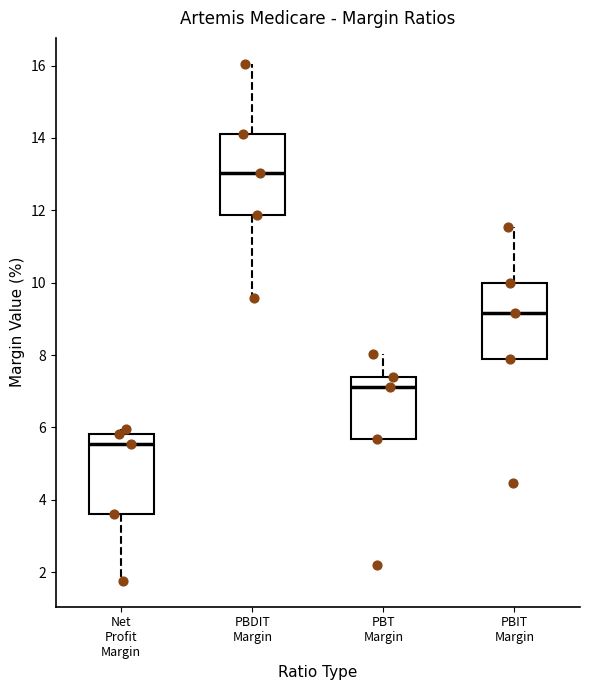

Which box's median line is the lowest?

Net Profit Margin